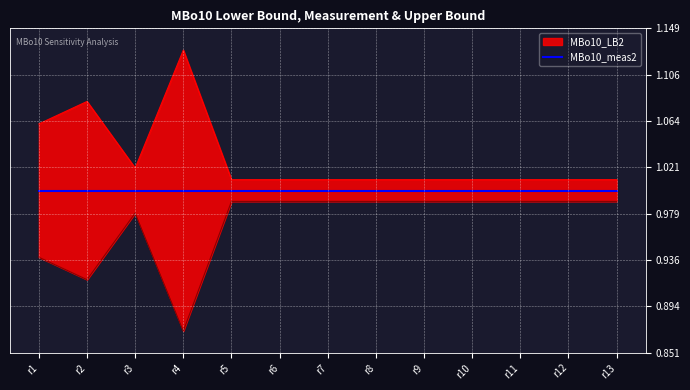

What is the value of the MBo10_LB2 point at the 2nd from the left?

1.1